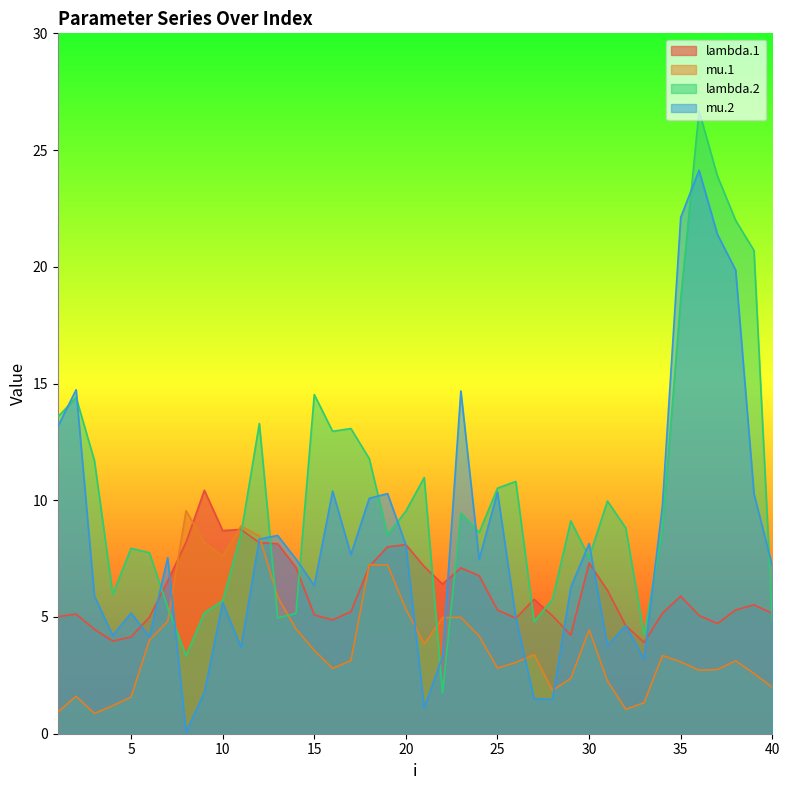

What is the difference between the highest and lowest values at 20?

4.2